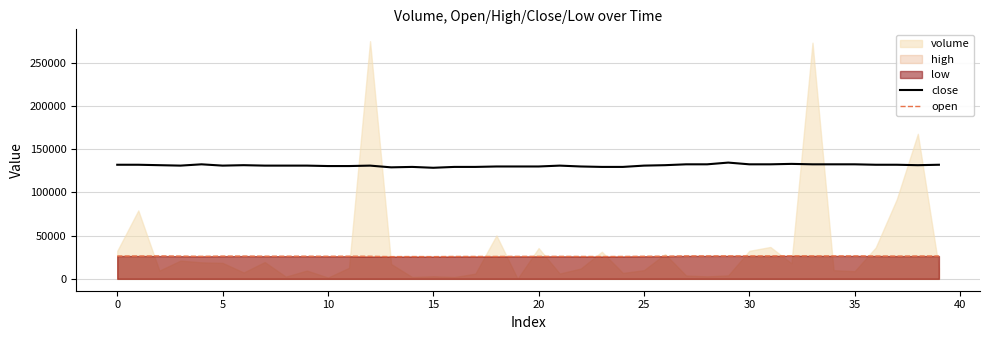

The value of open at 35 is 8249. True or false?

False